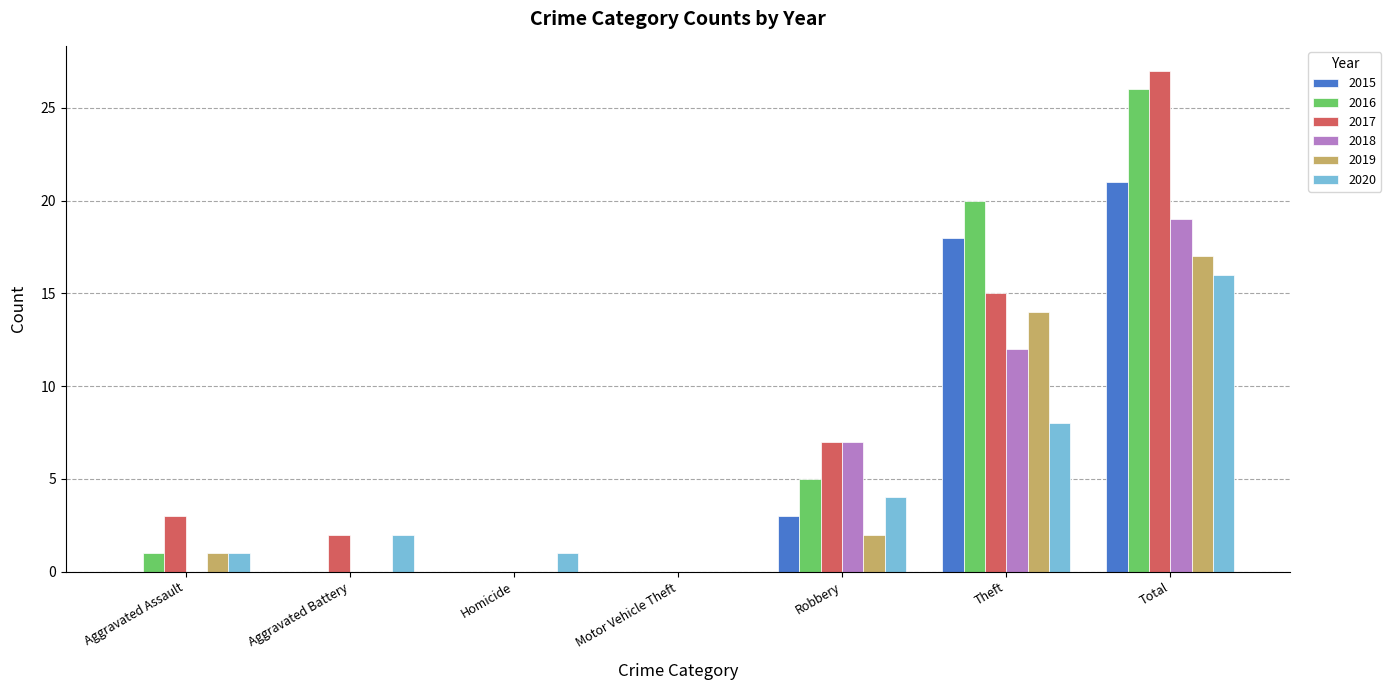

What is the sum of the 2020 values at Robbery and Homicide?

5